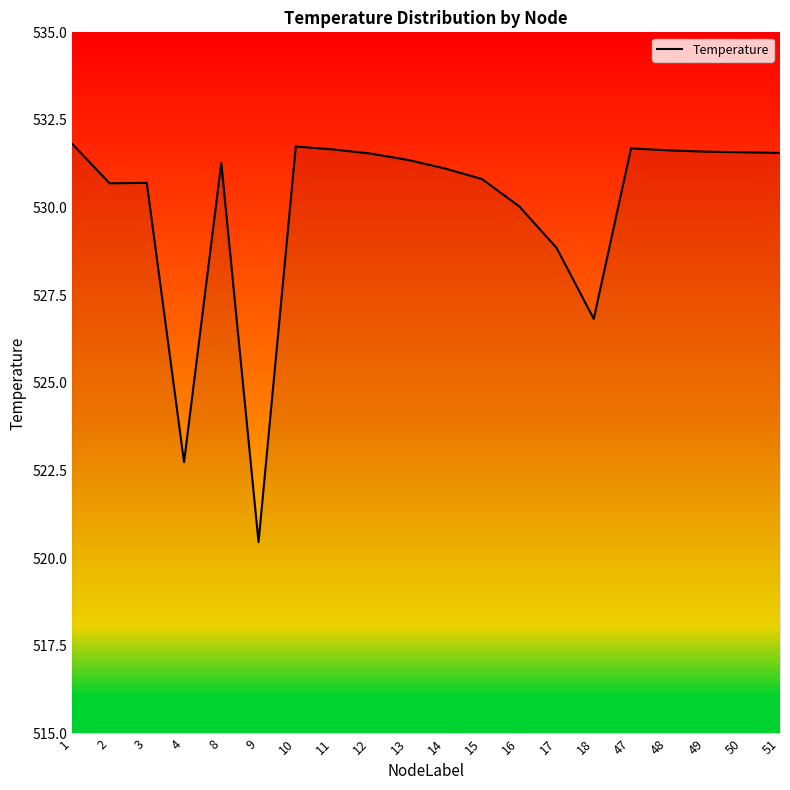

Which has a higher value, 1 or 13?

1